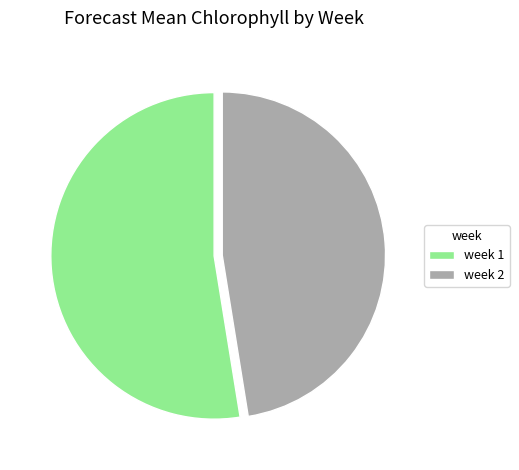

True or false: week 2 accounts for 47% of the total.

True